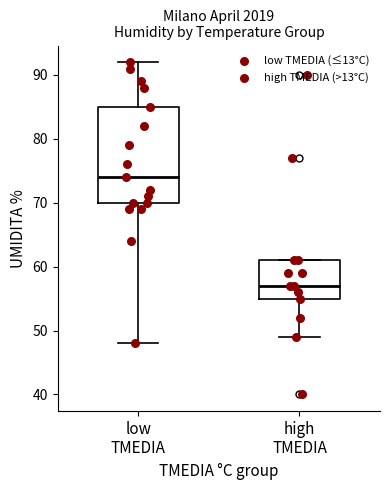

Which box's median line is the lowest?

high TMEDIA